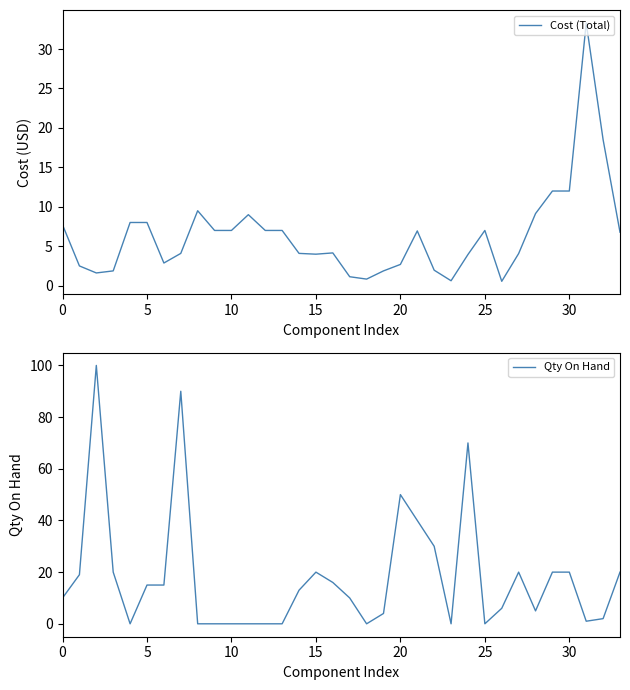

Is this an area chart (filled region under the line)?

No